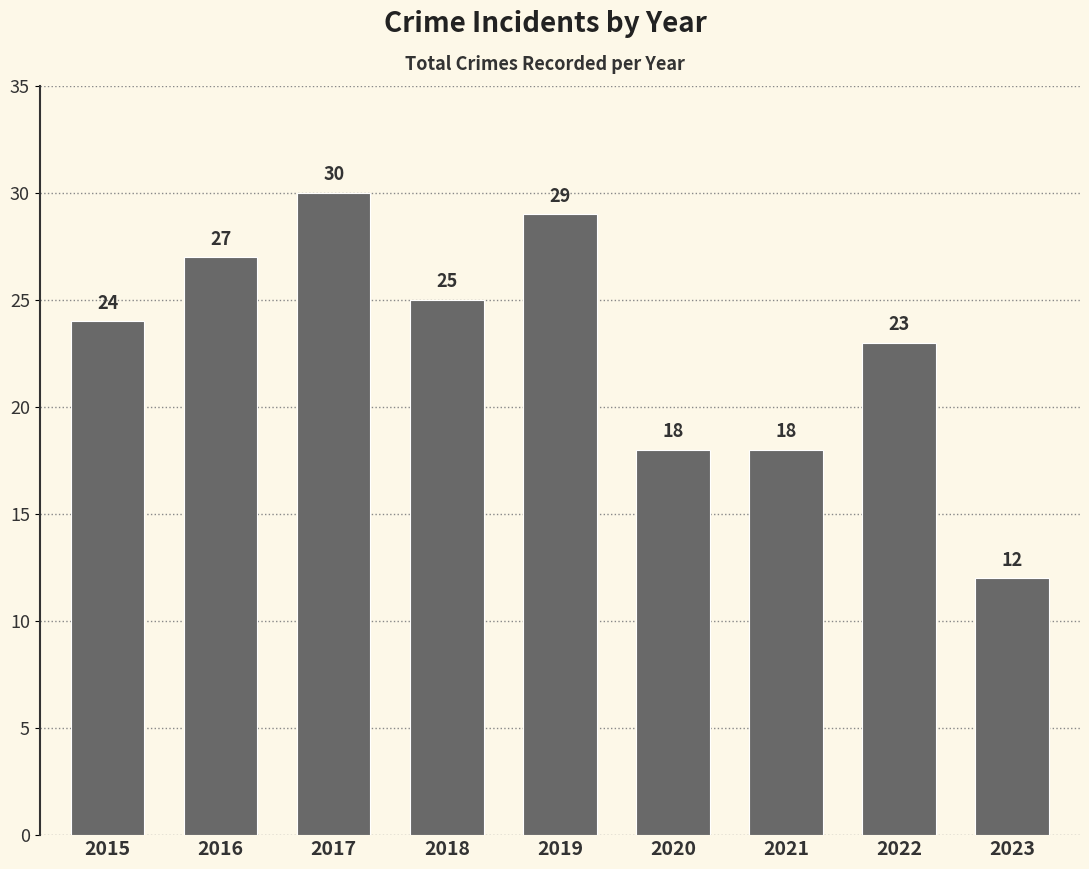

What is the maximum value shown in the chart?

30